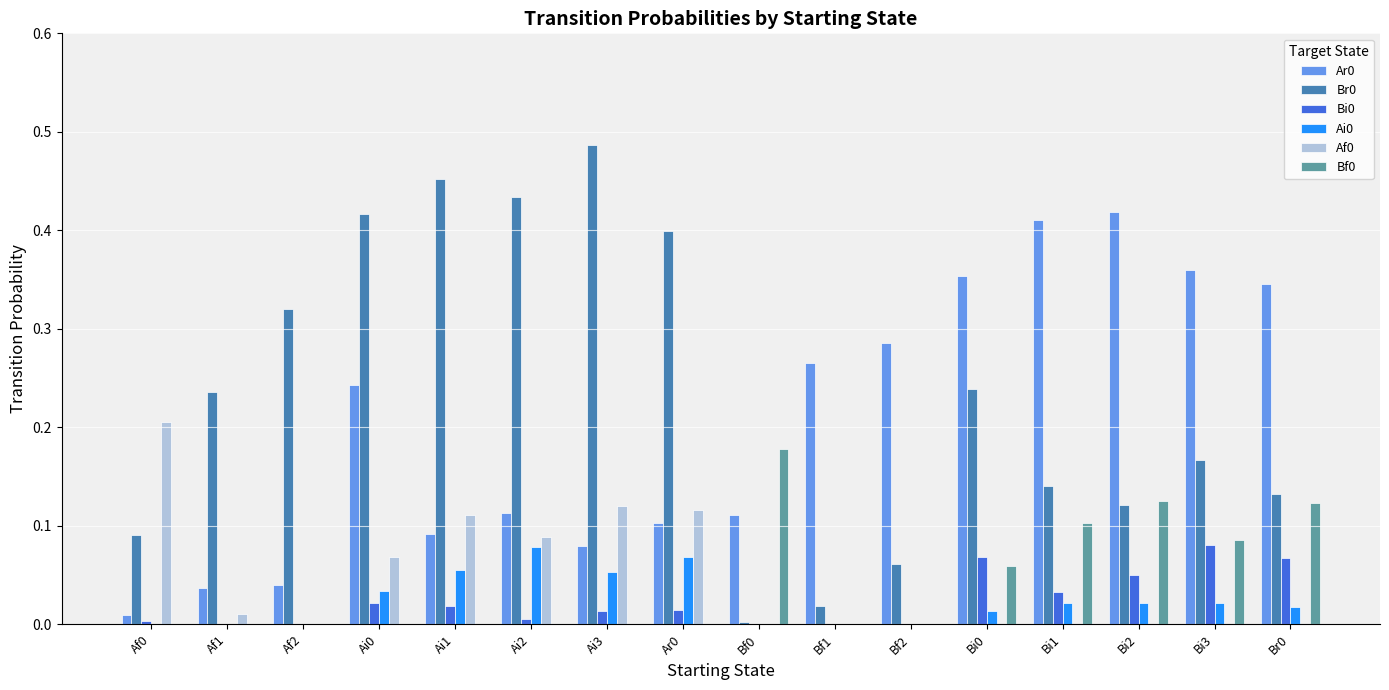

What is the sum of all Af0 values?

0.7